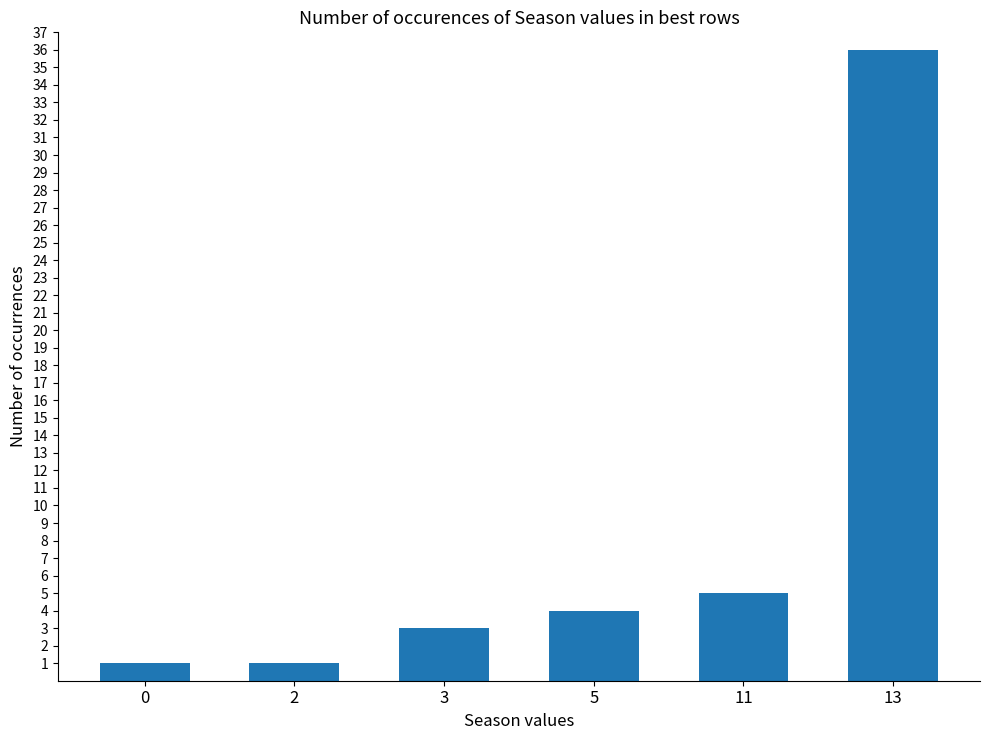

What is the change in value from 0 to 5?

+3